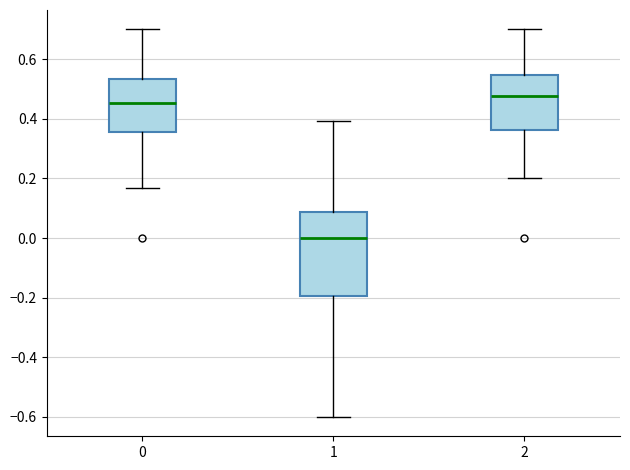

Reading left to right, read every box against the y-axis: the position of its median line, the range the box covers, and the ends of its whiskers. The values are not printed on the chart, so give them approximately, as read against the axis.

0: median 0.46, box 0.36 to 0.54, whiskers 0.16 to 0.70
1: median 0.00, box -0.20 to 0.08, whiskers -0.60 to 0.40
2: median 0.48, box 0.36 to 0.54, whiskers 0.20 to 0.70